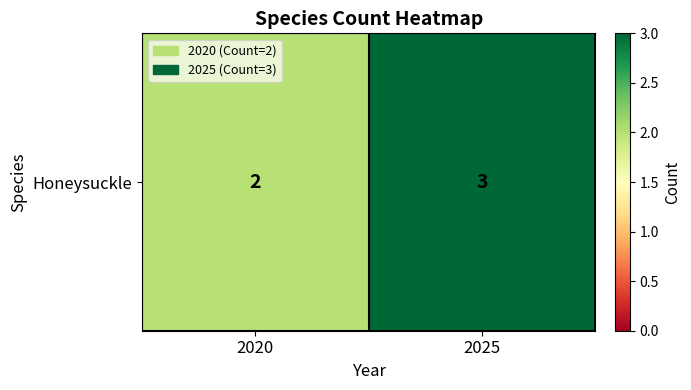

How many values are below 3?

1